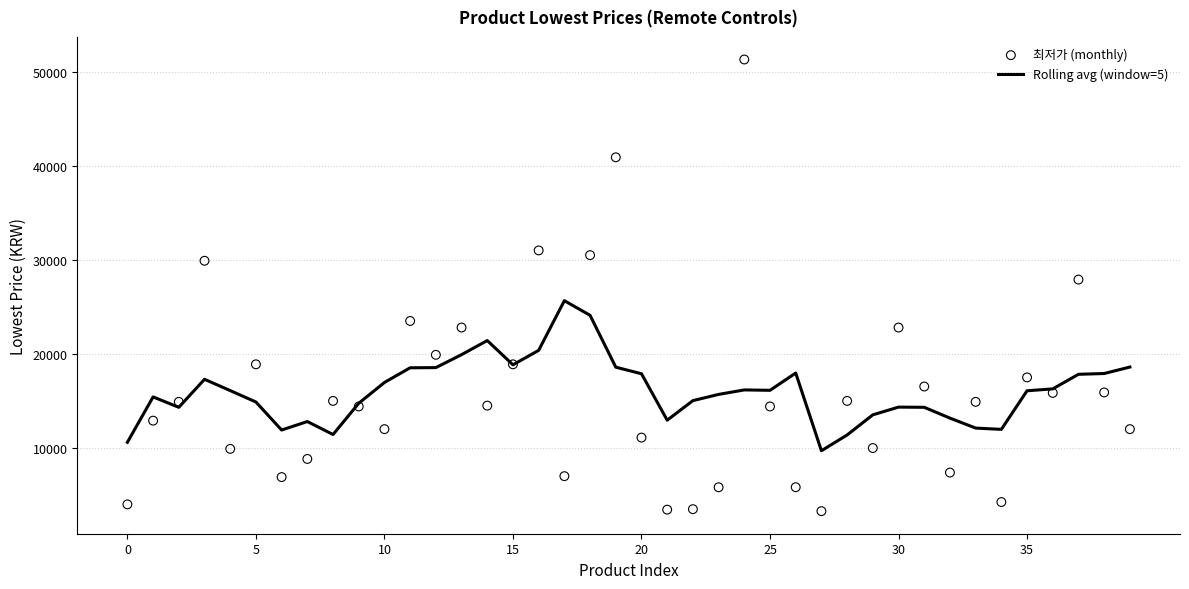

Which series has the largest total across all categories?

Rolling avg (window=5)